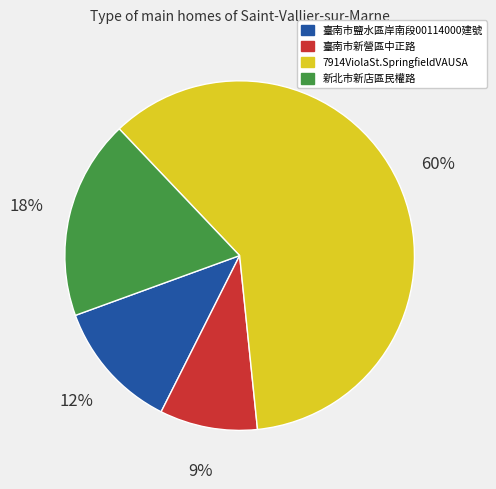

What is the ratio of the value at 臺南市新營區中正路 to the value at 臺南市鹽水區岸南段00114000建號?

0.8